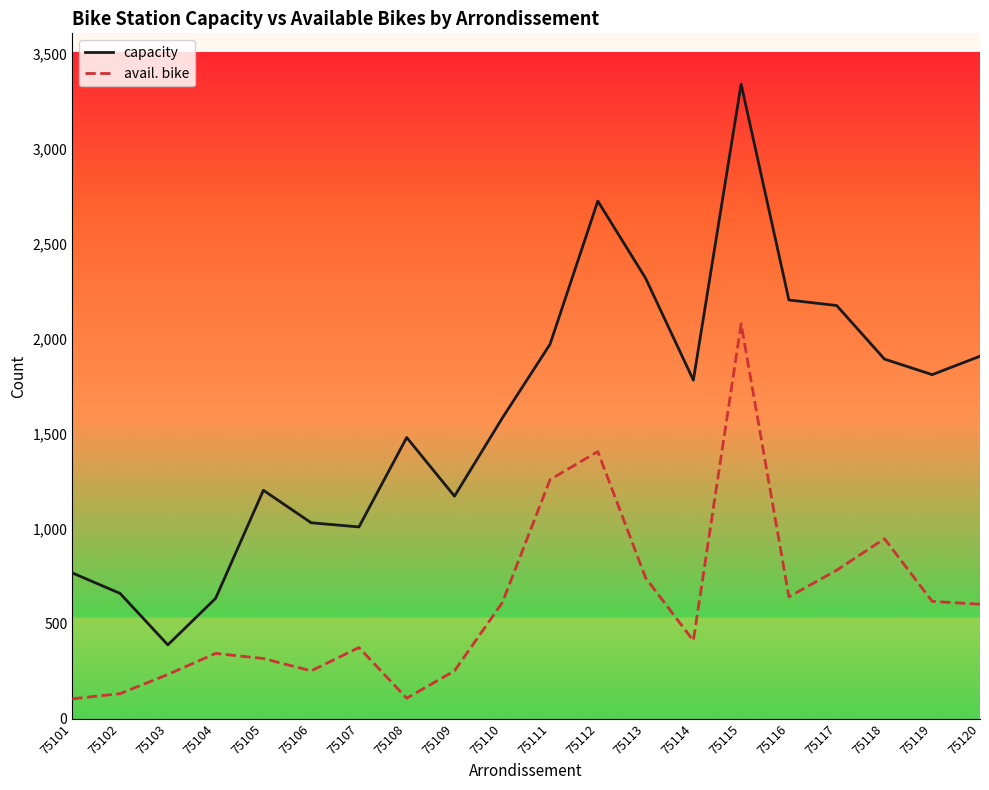

What is the highest value of the avail. bike series?

2079